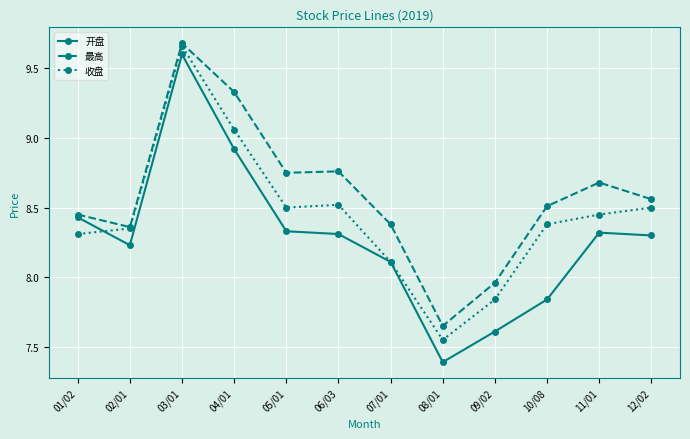

At which label does 开盘 first exceed 8?

01/02